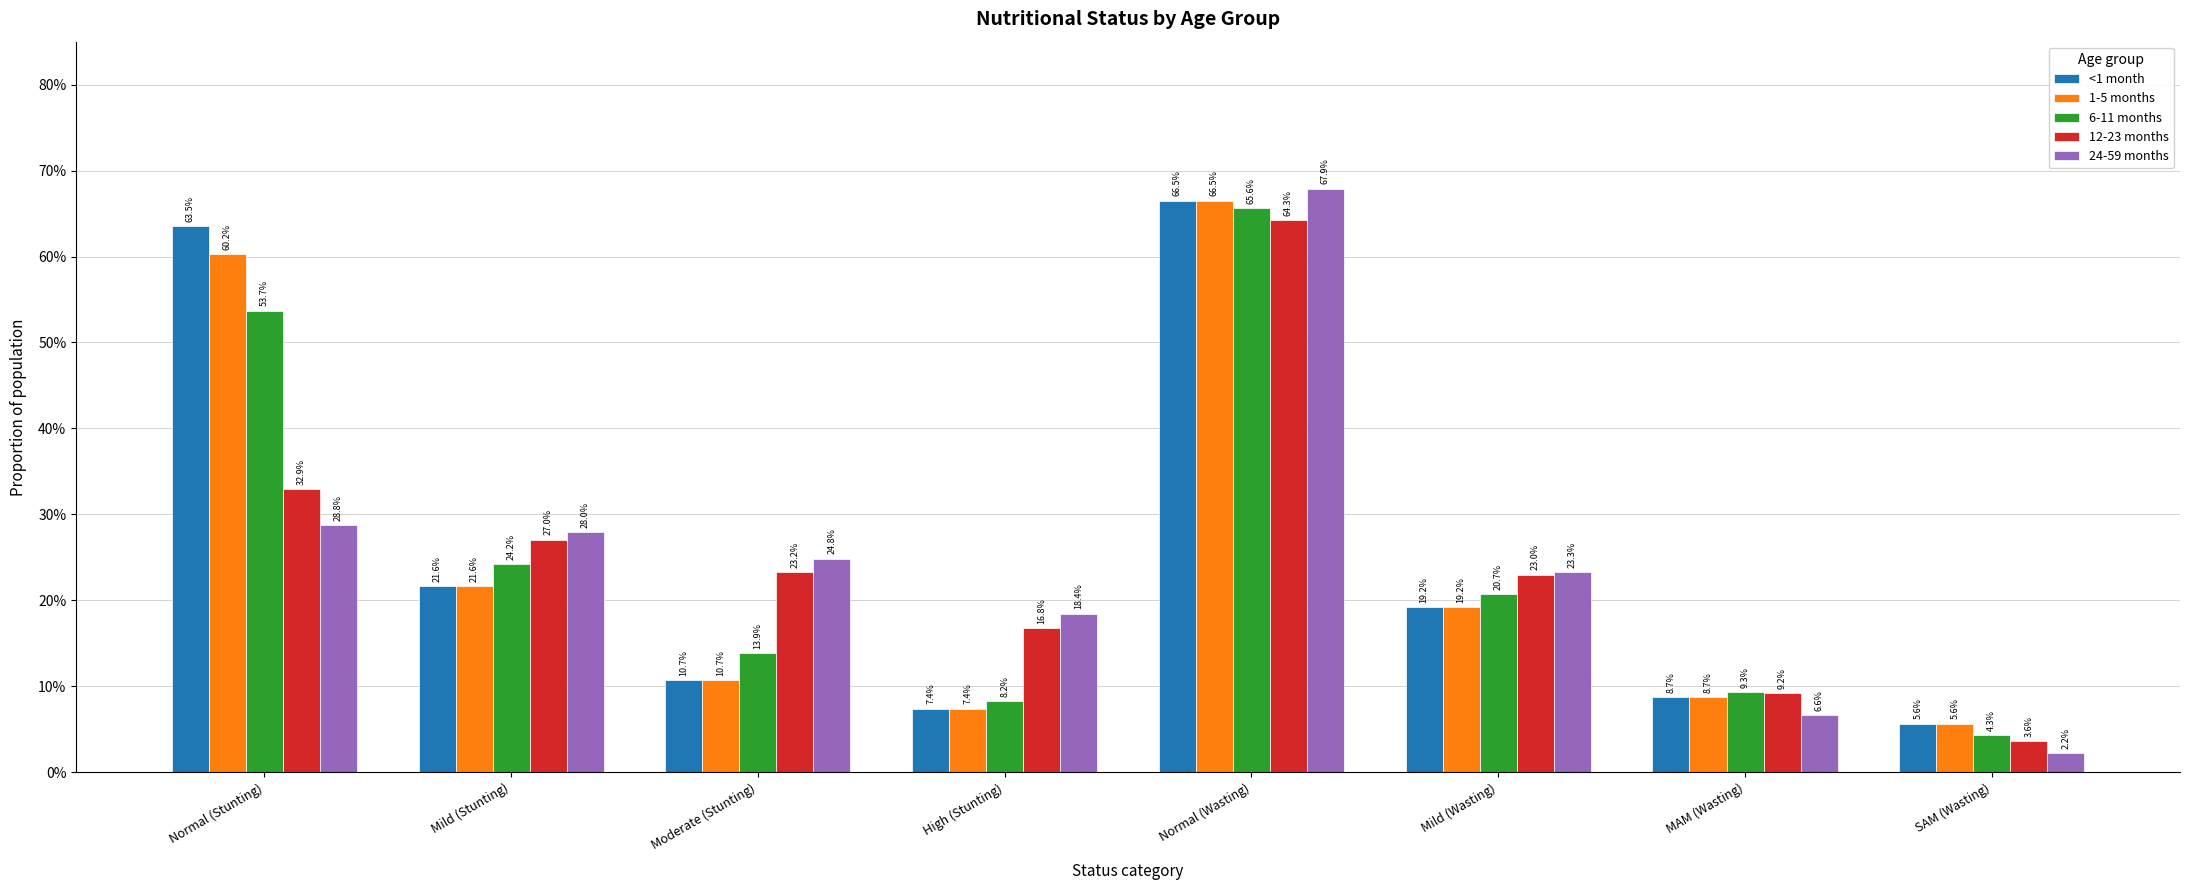

Reading right to left, extract all data points from this chart.

<1 month: SAM (Wasting)=0.1	MAM (Wasting)=0.1	Mild (Wasting)=0.2	Normal (Wasting)=0.7	High (Stunting)=0.1	Moderate (Stunting)=0.1	Mild (Stunting)=0.2	Normal (Stunting)=0.6
1-5 months: SAM (Wasting)=0.1	MAM (Wasting)=0.1	Mild (Wasting)=0.2	Normal (Wasting)=0.7	High (Stunting)=0.1	Moderate (Stunting)=0.1	Mild (Stunting)=0.2	Normal (Stunting)=0.6
6-11 months: SAM (Wasting)=0.0	MAM (Wasting)=0.1	Mild (Wasting)=0.2	Normal (Wasting)=0.7	High (Stunting)=0.1	Moderate (Stunting)=0.1	Mild (Stunting)=0.2	Normal (Stunting)=0.5
12-23 months: SAM (Wasting)=0.0	MAM (Wasting)=0.1	Mild (Wasting)=0.2	Normal (Wasting)=0.6	High (Stunting)=0.2	Moderate (Stunting)=0.2	Mild (Stunting)=0.3	Normal (Stunting)=0.3
24-59 months: SAM (Wasting)=0.0	MAM (Wasting)=0.1	Mild (Wasting)=0.2	Normal (Wasting)=0.7	High (Stunting)=0.2	Moderate (Stunting)=0.2	Mild (Stunting)=0.3	Normal (Stunting)=0.3